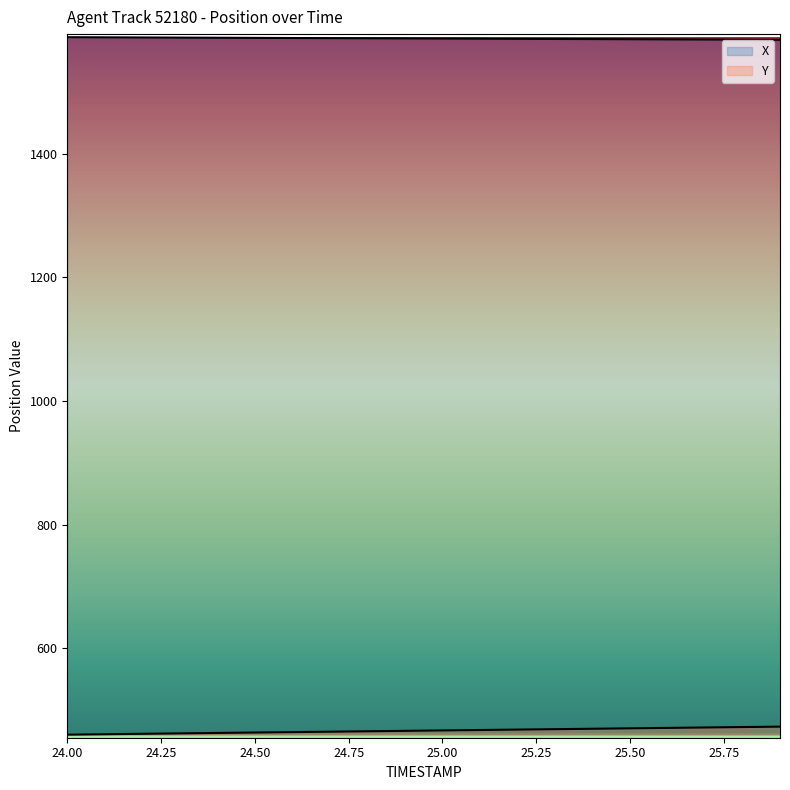

Does the chart have visible grid lines?

No